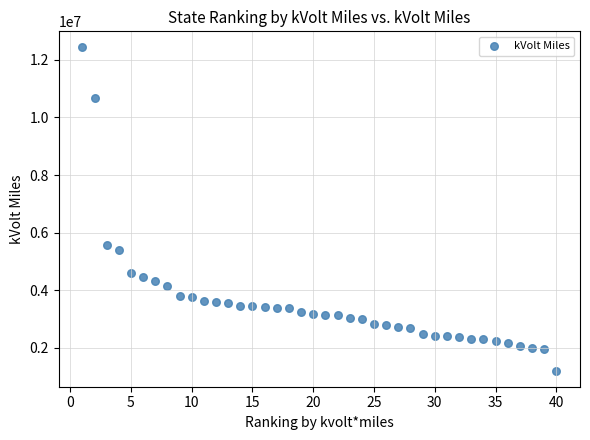

What is the range of Y values (max minus min)?

11206204.6